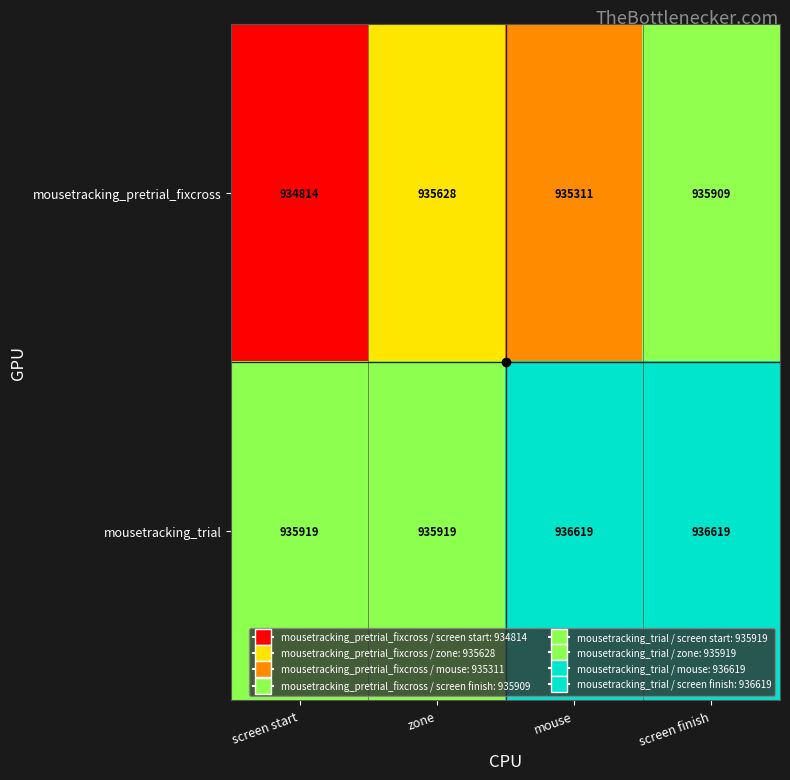

What is the minimum value for mousetracking_trial?

935919